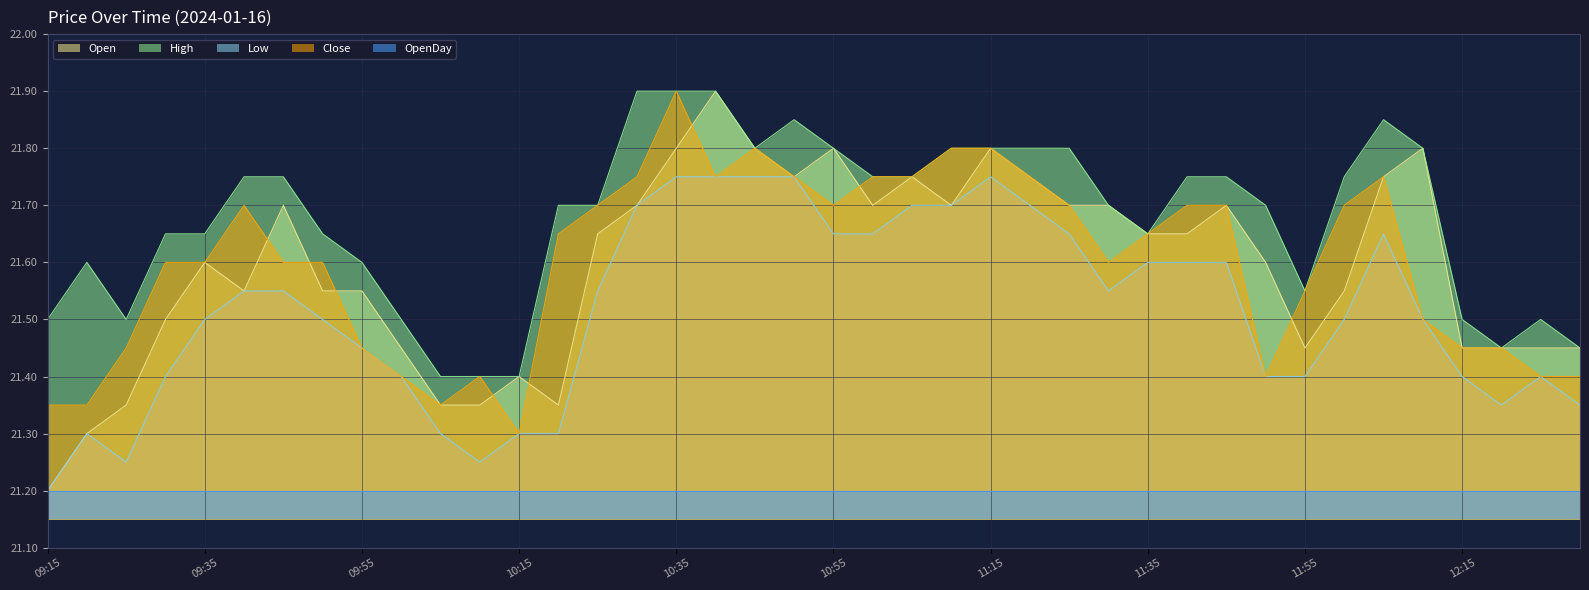

What is the difference between the highest and lowest values at 10:05?

0.1